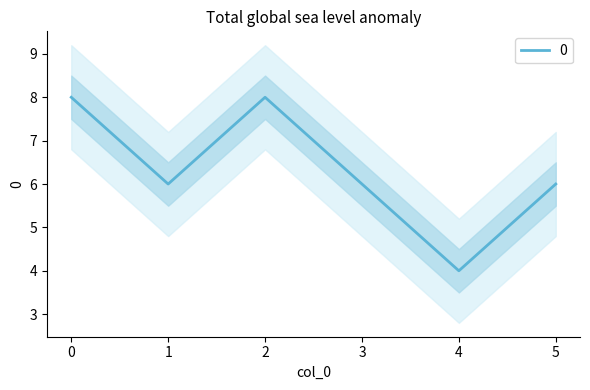

The value at 3 is 9. True or false?

False